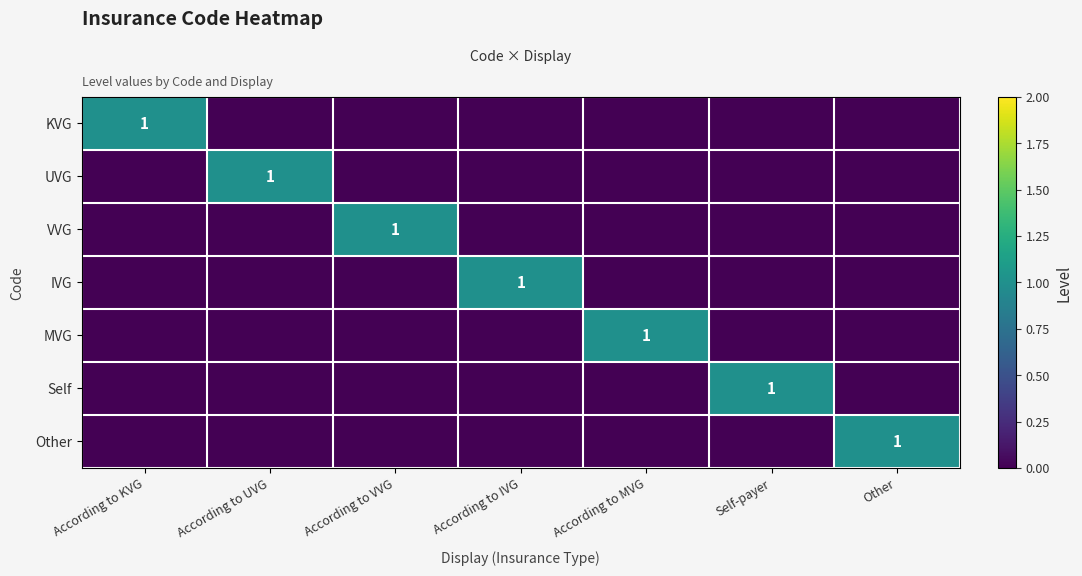

What is the spread (max minus min) of values at According to IVG?

1